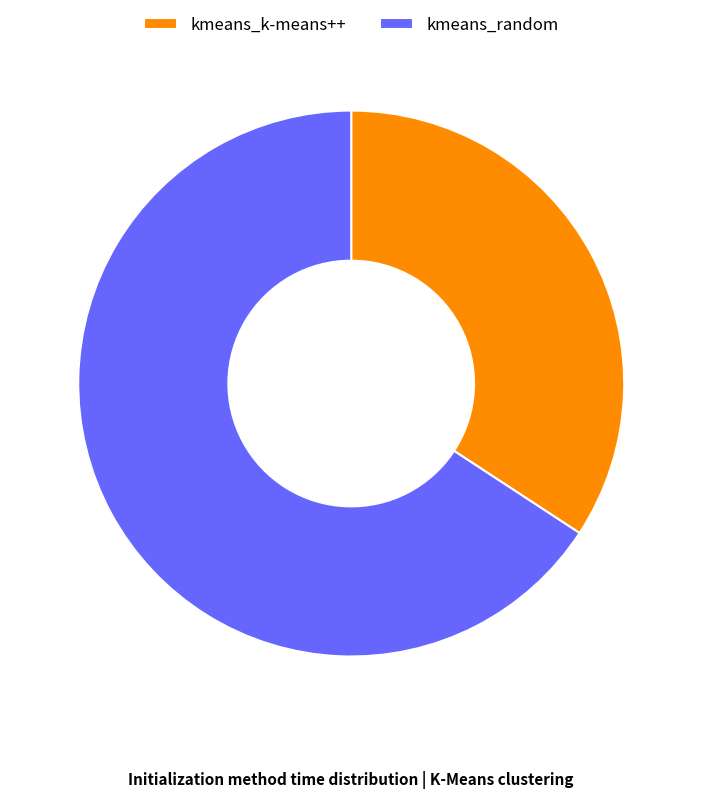

Is it true that kmeans_k-means++ is 34% of the pie?

True